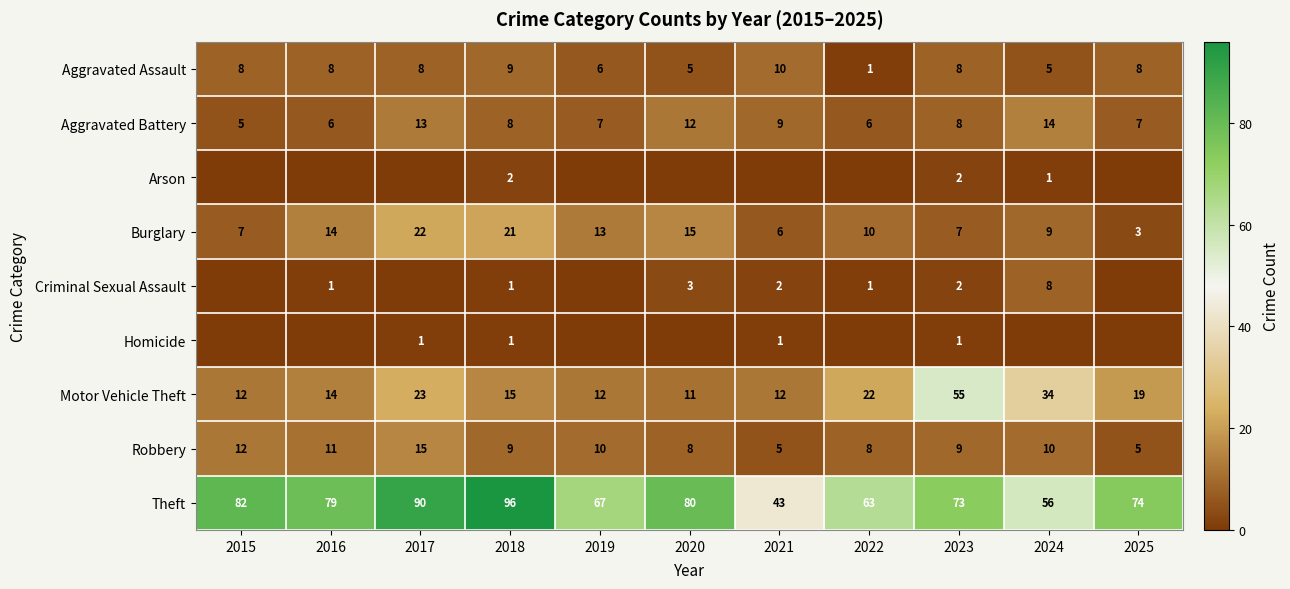

Count the Aggravated Battery values in the range 6 to 12.

8